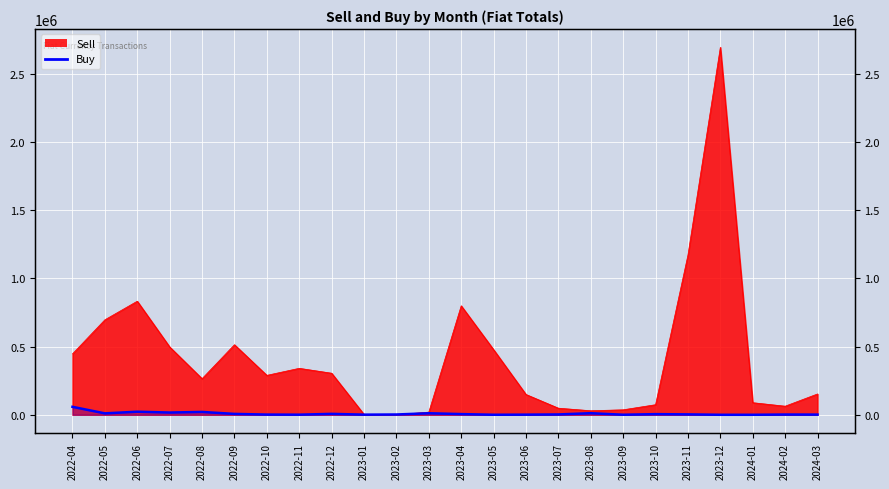

Reading left to right, list all the values displayed in this chart.

58370.2	10387.3	22502.0	16401.8	20848.1	6380.4	1512.5	760.9	6685.0	976.6	2101.9	11323.1	4998.0	191.2	996.0	2461.6	11677.9	362.4	4689.5	2924.9	0.0	0.0	1849.8	1357.8